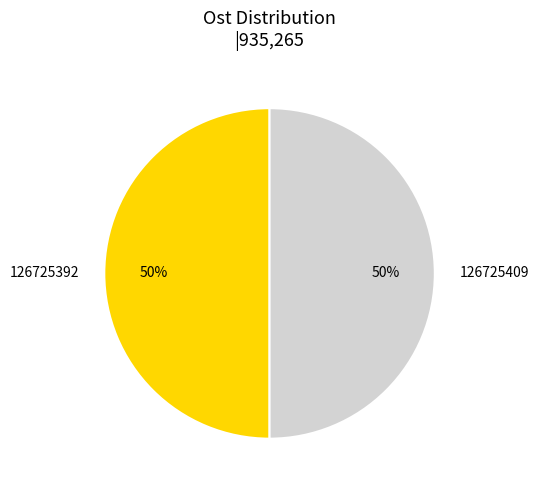

Approximately how many times larger is the value at 126725409 compared to 126725392?

1.0